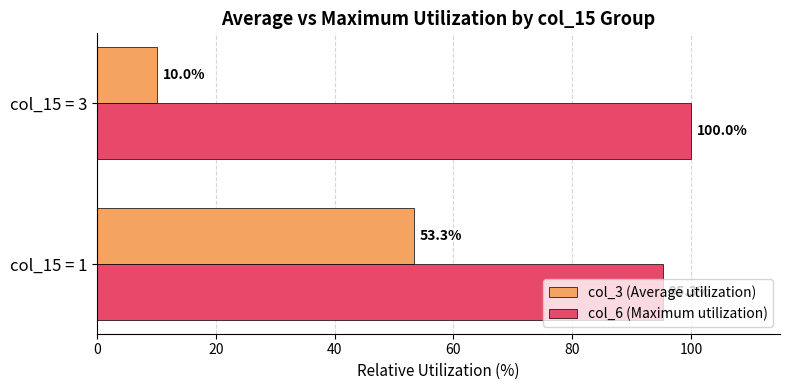

What is the difference between the col_3 (Average utilization) values at col_15 = 3 and col_15 = 1?

43.3